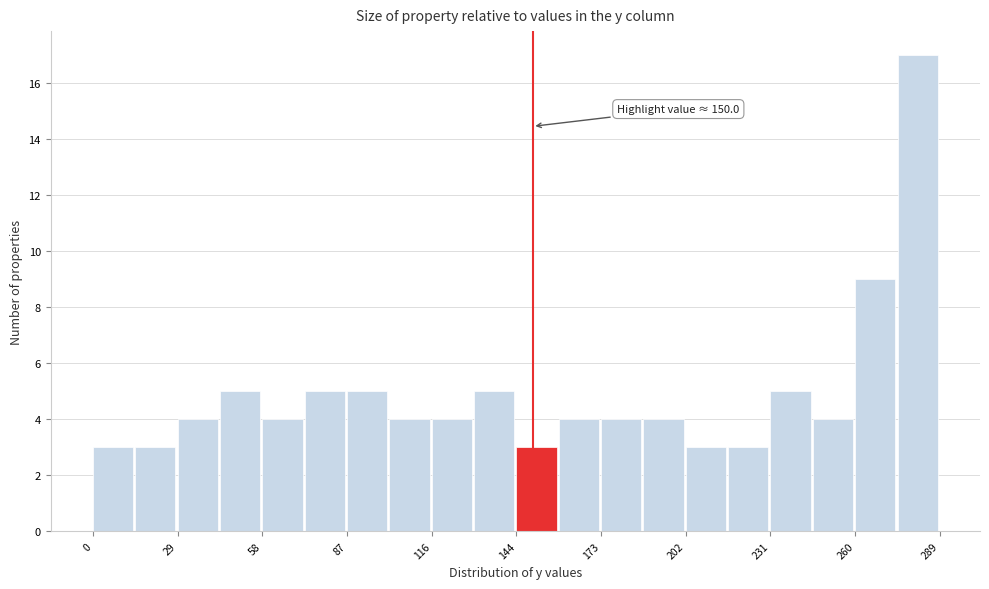

Around what value on the x-axis is the tallest bar? Give the approximate position of its centre, as read against the axis.

280